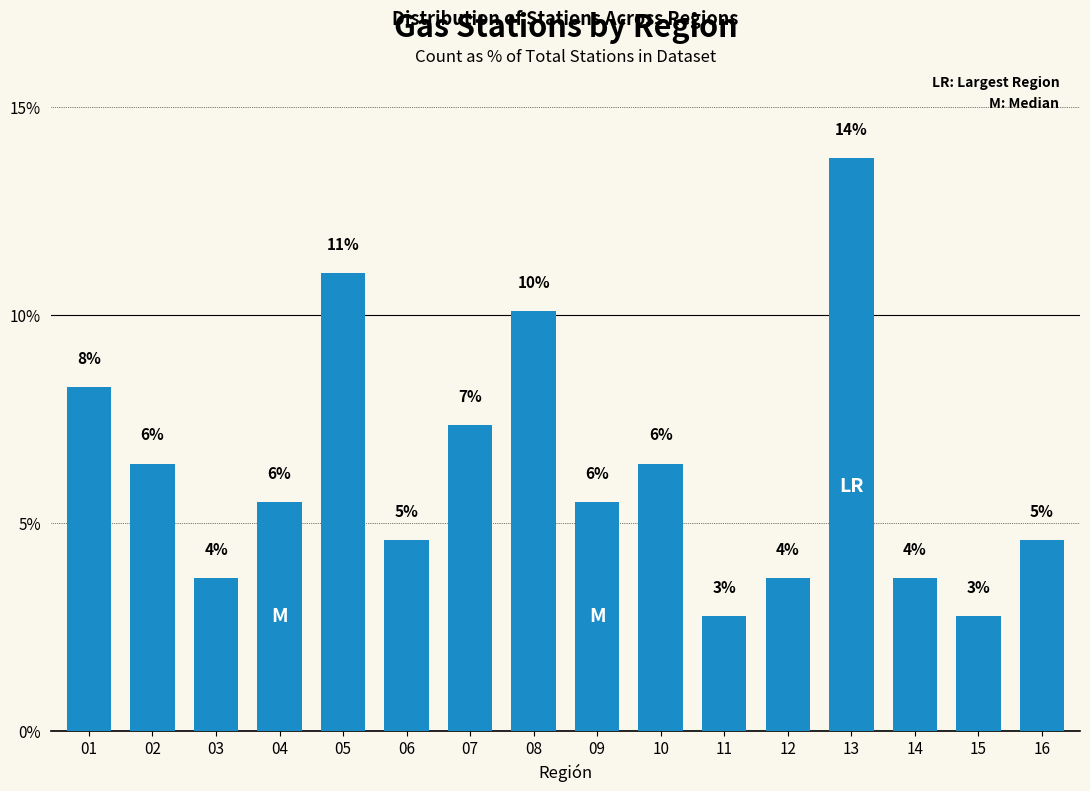

How many bars are there in total?

16